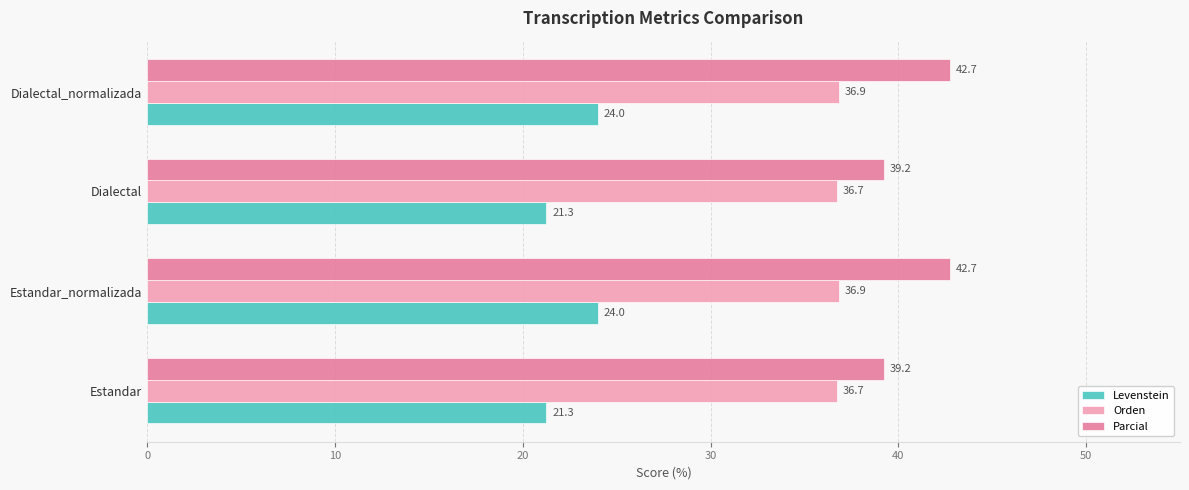

Read the Orden value at Estandar_normalizada.

36.9